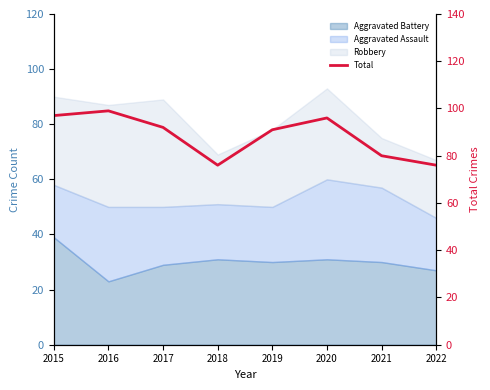

Reading left to right, list all the values displayed in this chart.

97	99	92	76	91	96	80	76